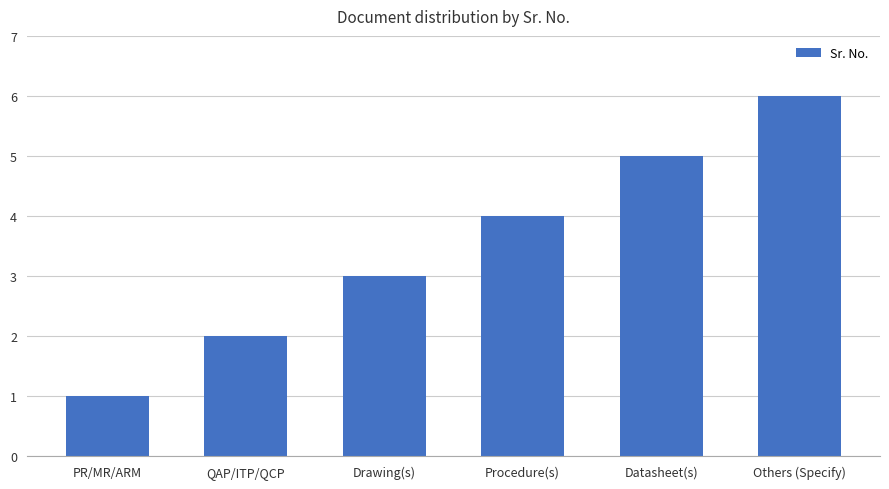

What is the label of the 1st bar from the right?

Others (Specify)